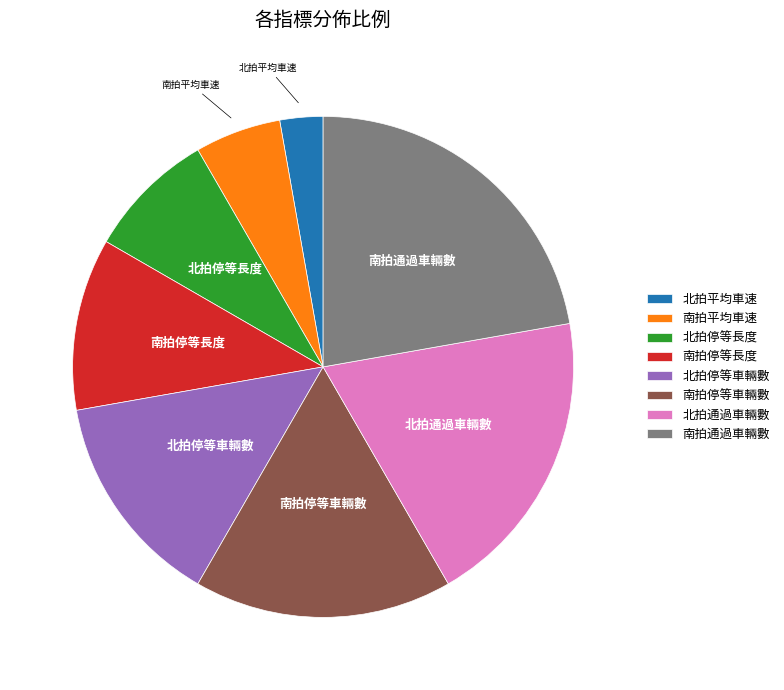

How many slices are in this pie chart?

8